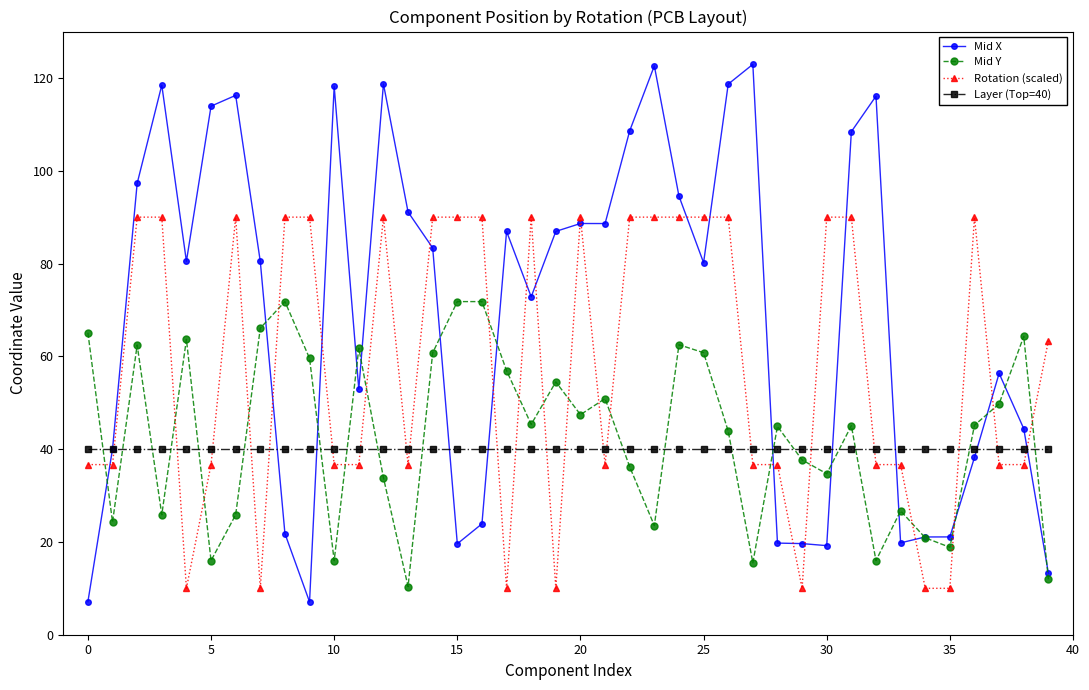

Which series has the largest total across all categories?

Mid X